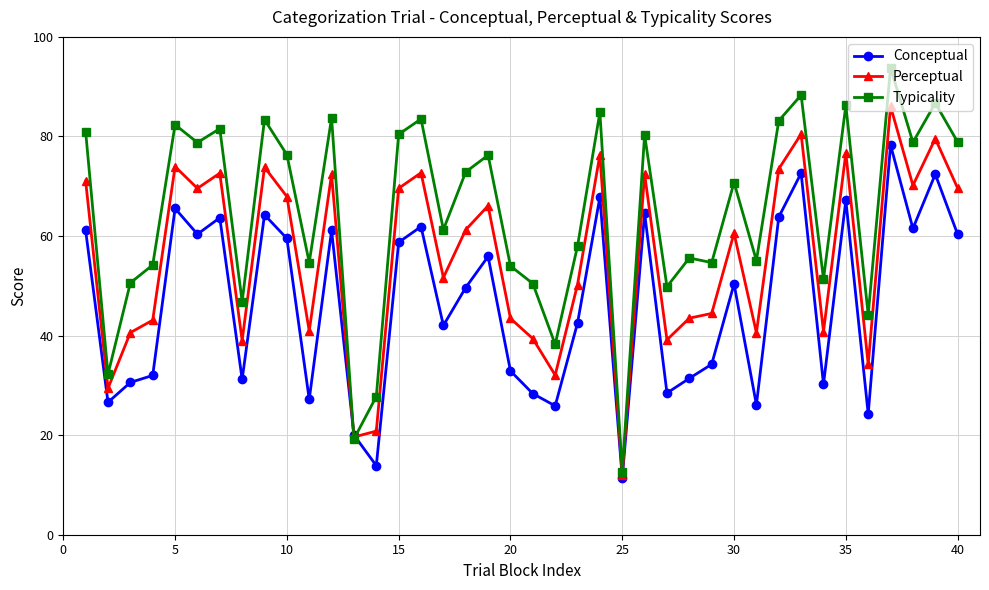

List the series in order of their overall mean, highest first.

Typicality, Perceptual, Conceptual